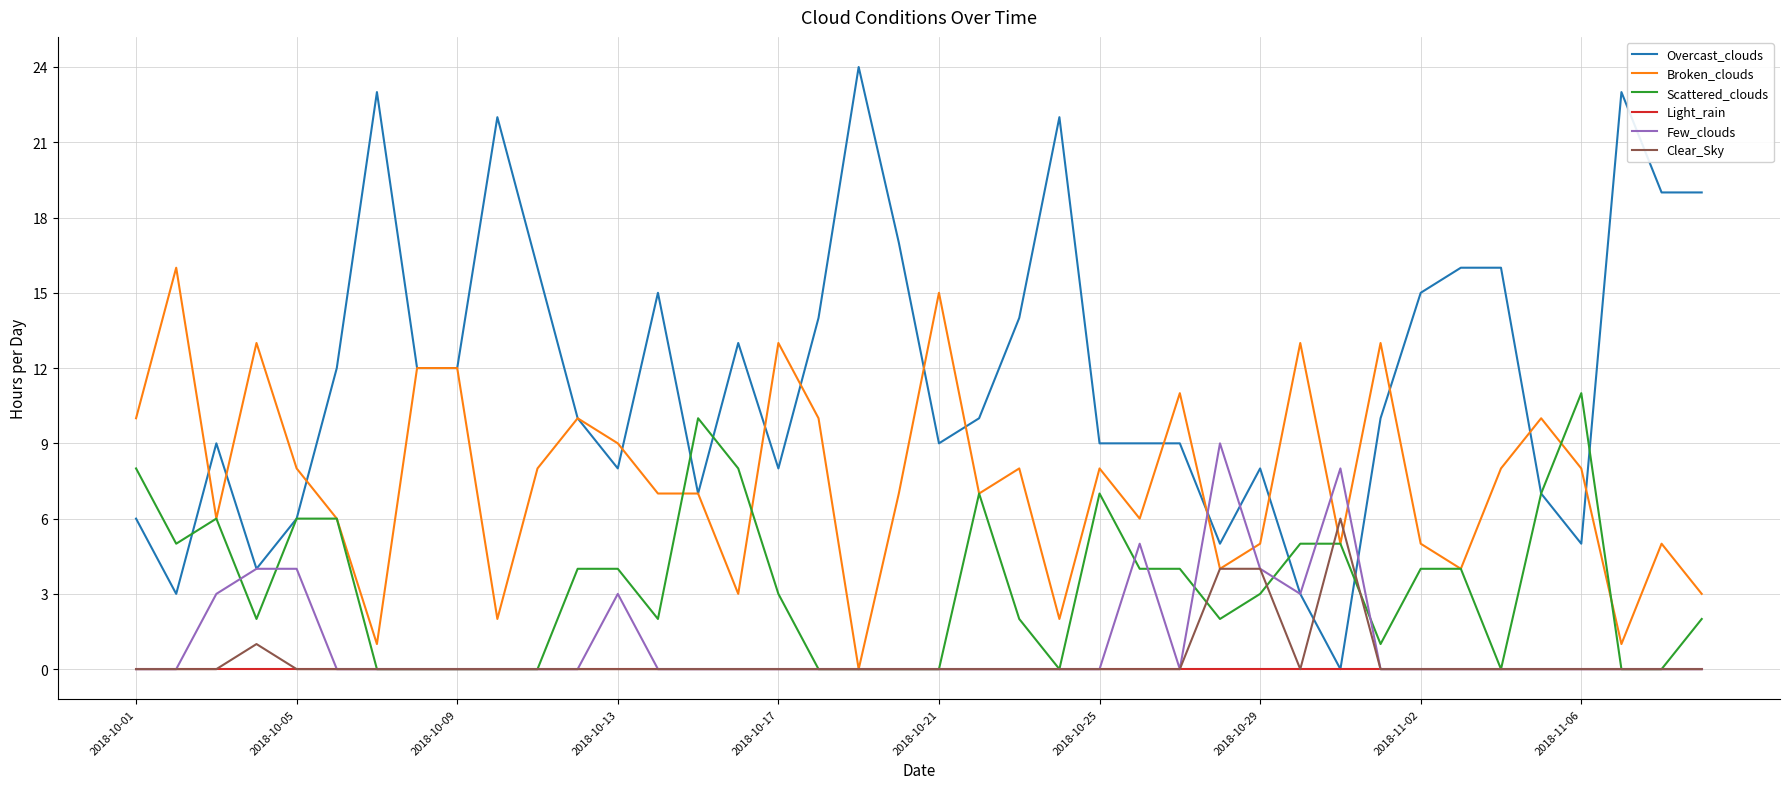

True or false: Scattered_clouds has more than 1 points higher than both neighbors.

True